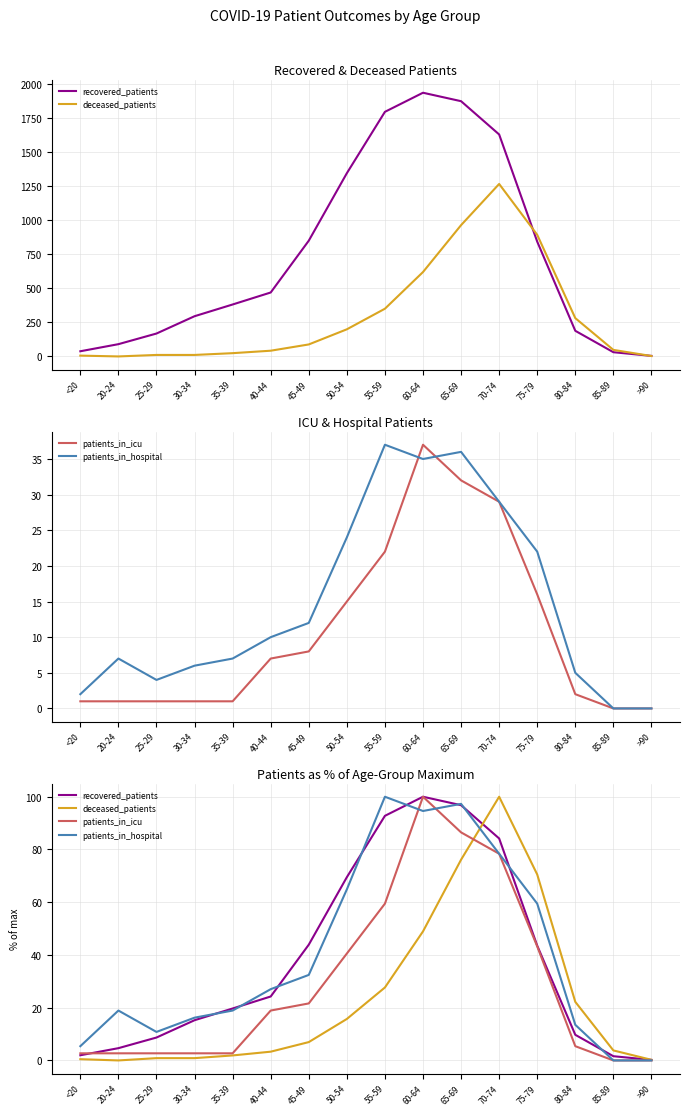

Reading left to right, extract all data points from this chart.

recovered_patients: <20=2.0	20-24=4.7	25-29=8.7	30-34=15.3	35-39=19.7	40-44=24.3	45-49=43.9	50-54=69.5	55-59=92.8	60-64=100.0	65-69=96.8	70-74=84.2	75-79=43.5	80-84=9.7	85-89=1.6	>90=0.2
deceased_patients: <20=0.5	20-24=0.0	25-29=0.9	30-34=0.9	35-39=1.9	40-44=3.3	45-49=7.0	50-54=15.7	55-59=27.7	60-64=48.9	65-69=76.1	70-74=100.0	75-79=70.5	80-84=22.2	85-89=3.8	>90=0.2
patients_in_icu: <20=2.7	20-24=2.7	25-29=2.7	30-34=2.7	35-39=2.7	40-44=18.9	45-49=21.6	50-54=40.5	55-59=59.5	60-64=100.0	65-69=86.5	70-74=78.4	75-79=43.2	80-84=5.4	85-89=0.0	>90=0.0
patients_in_hospital: <20=5.4	20-24=18.9	25-29=10.8	30-34=16.2	35-39=18.9	40-44=27.0	45-49=32.4	50-54=64.9	55-59=100.0	60-64=94.6	65-69=97.3	70-74=78.4	75-79=59.5	80-84=13.5	85-89=0.0	>90=0.0